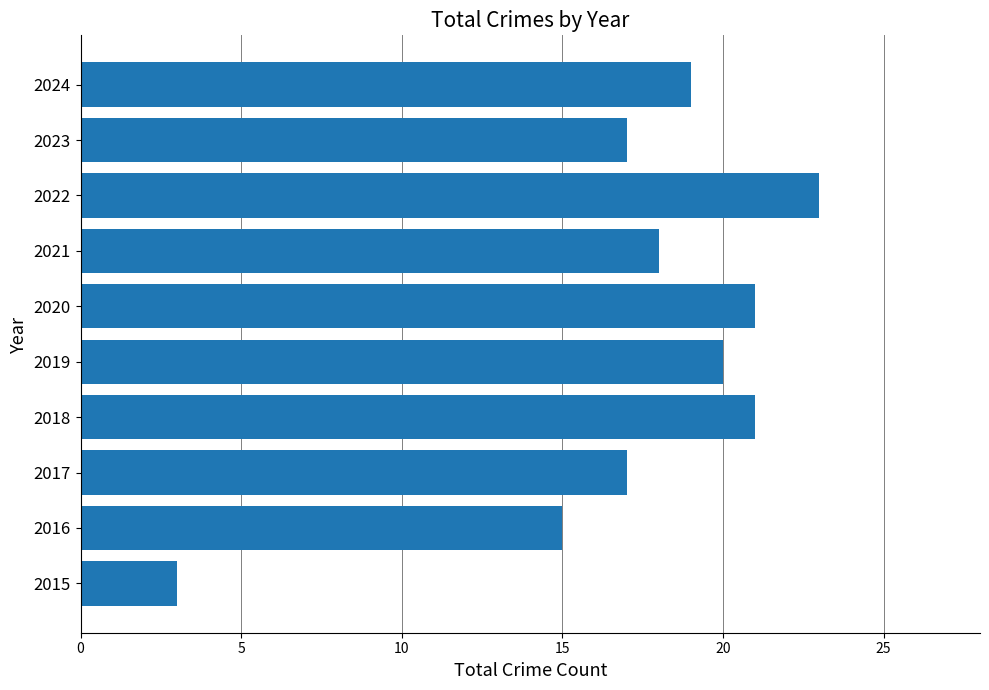

What is the ratio of the value at 2024 to the value at 2023?

1.1